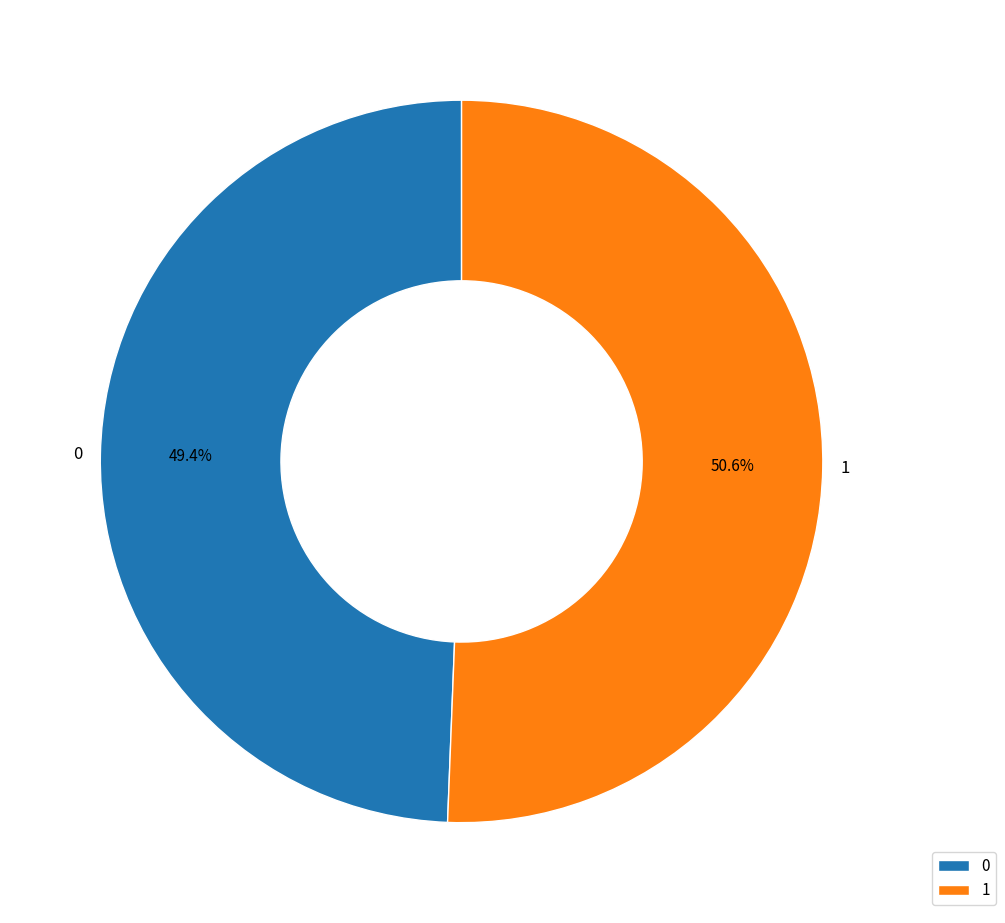

To the nearest percent, what is the combined percentage of 1 and 0?

100%